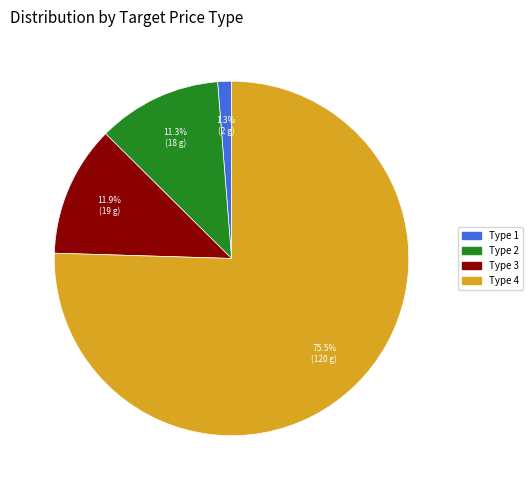

Between Type 4 and Type 3, which is larger?

Type 4